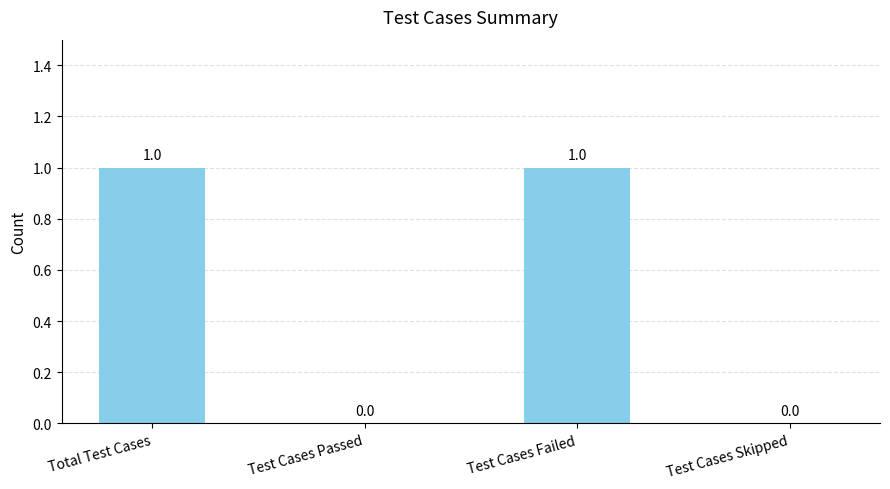

Are the bars horizontal?

No